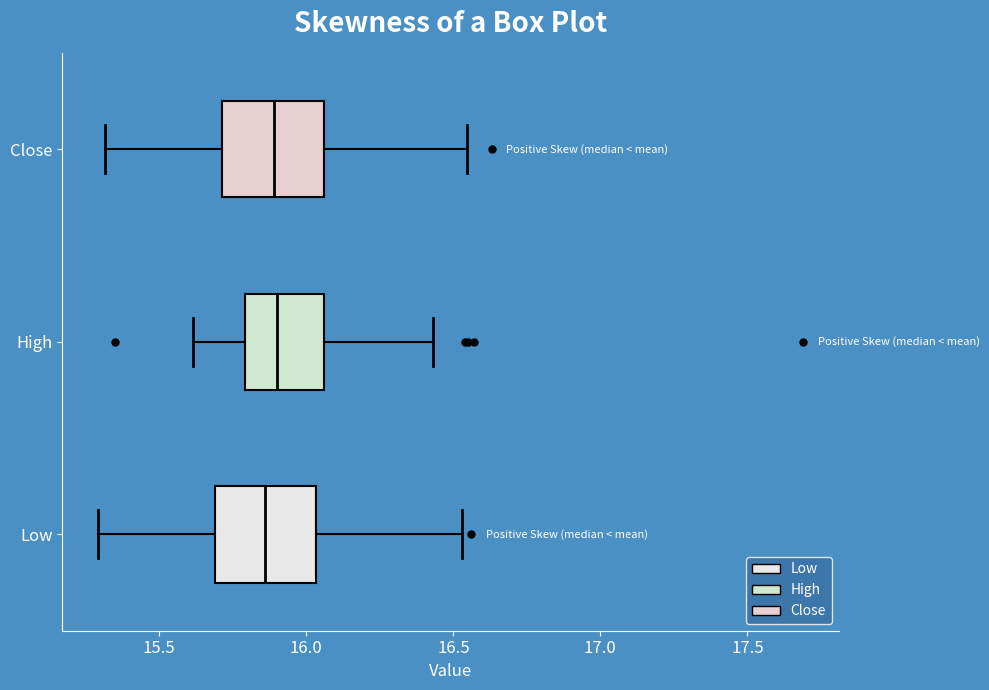

Where does the right whisker of the box for Close end on the x-axis? The values are not printed on the chart, so give them approximately, as read against the axis.

16.55